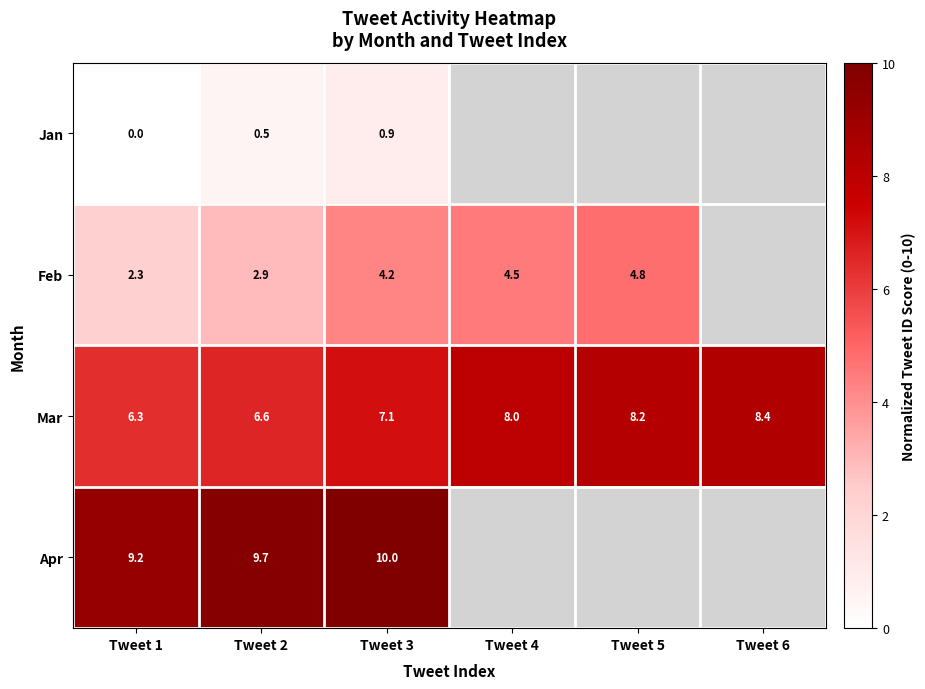

At how many categories does at least one series exceed 8?

5